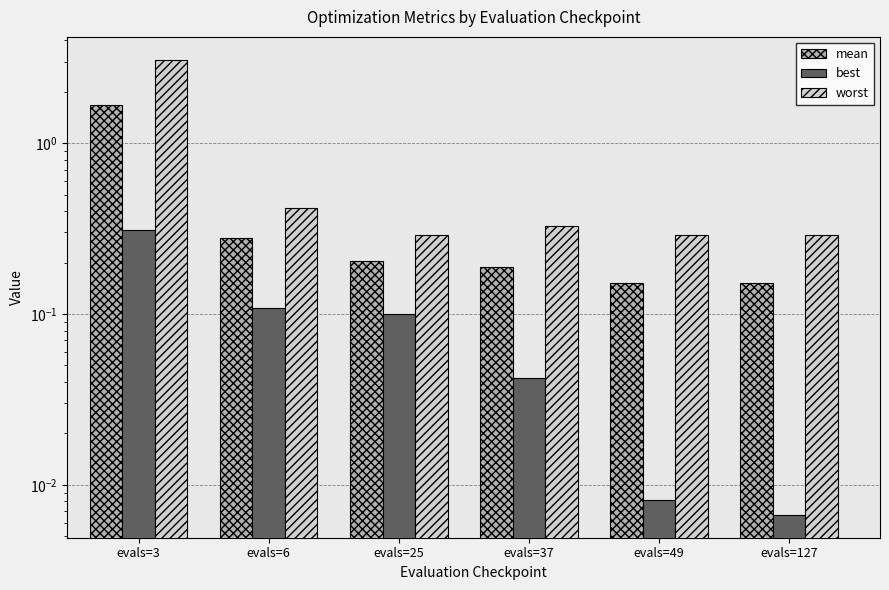

How many series are shown in this chart?

3